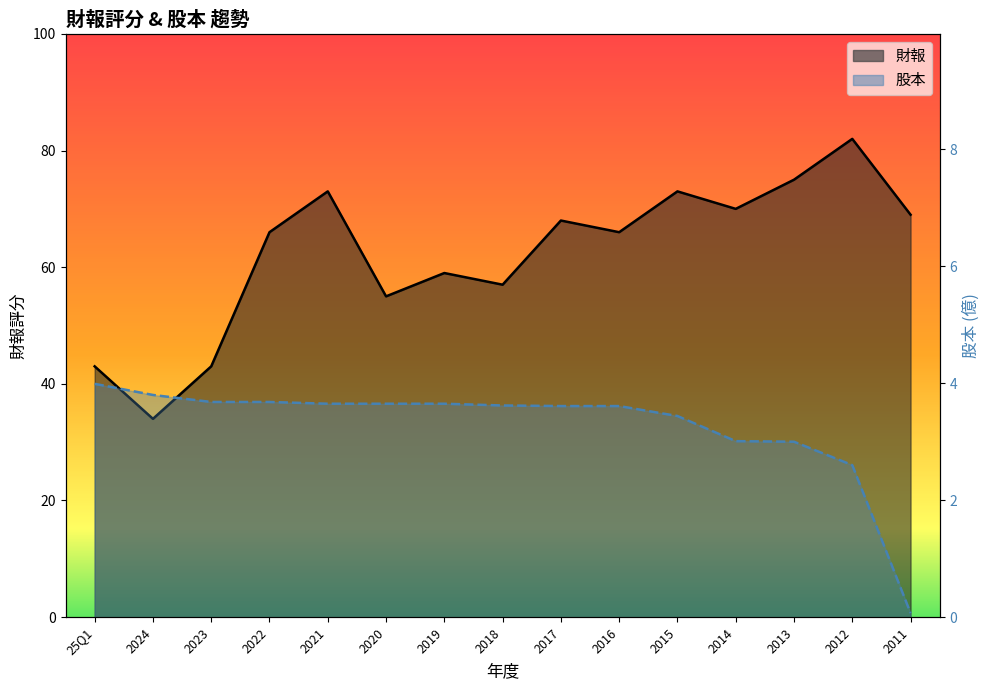

What is the difference between the highest and lowest values at 2012?

79.4